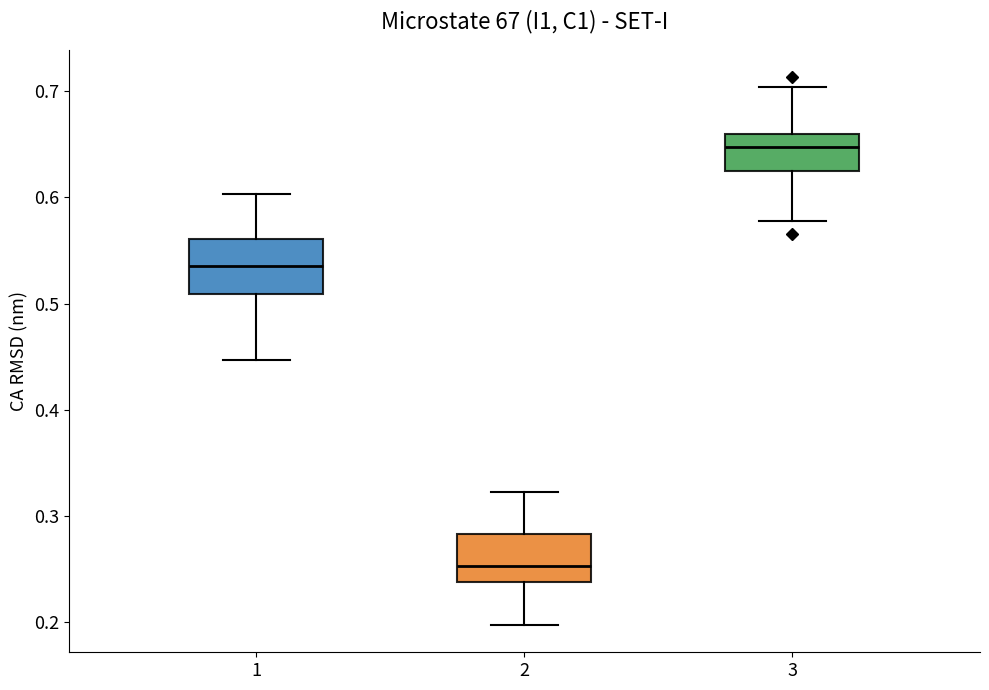

Reading left to right, read every box against the y-axis: the position of its median line, the range the box covers, and the ends of its whiskers. The values are not printed on the chart, so give them approximately, as read against the axis.

1: median 0.54, box 0.51 to 0.56, whiskers 0.45 to 0.60
2: median 0.25, box 0.24 to 0.28, whiskers 0.20 to 0.32
3: median 0.65, box 0.62 to 0.66, whiskers 0.58 to 0.70